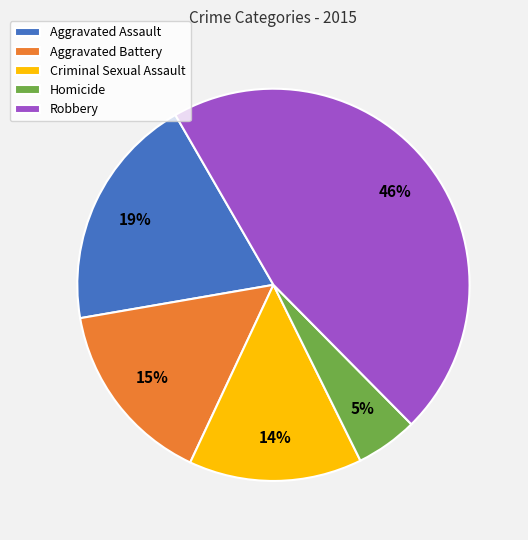

Does any single category account for the majority?

No